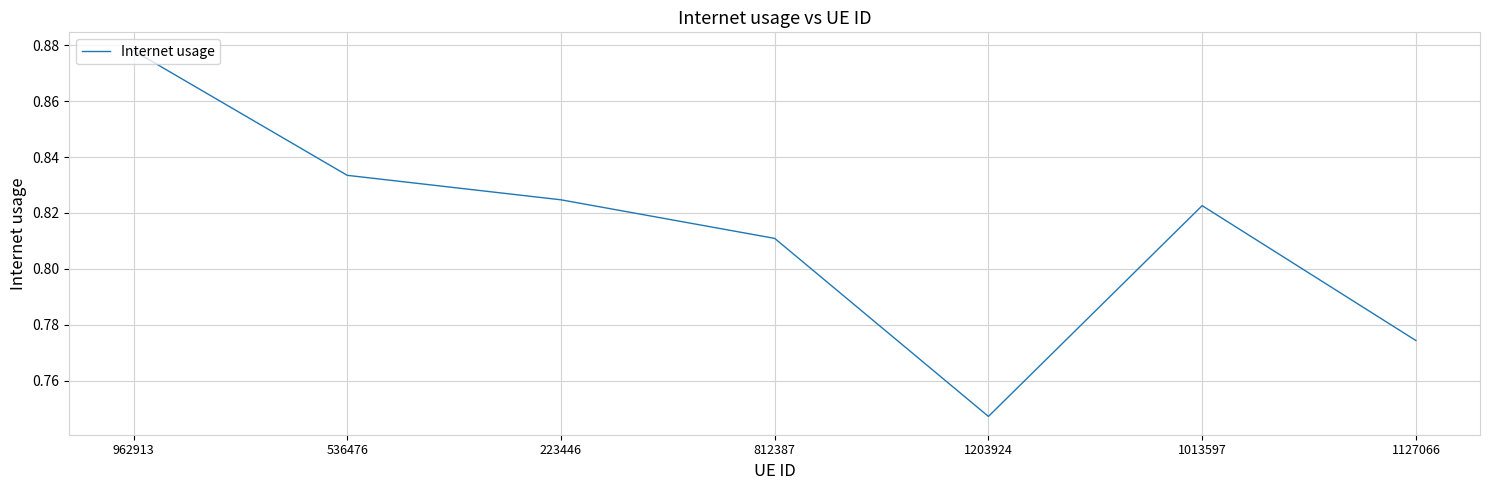

What position from the left is 223446?

3